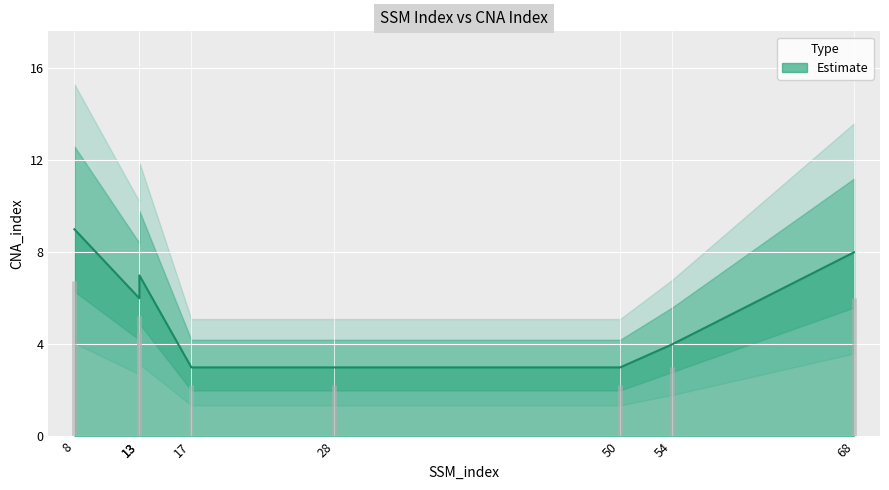

Where is the first local maximum?

13